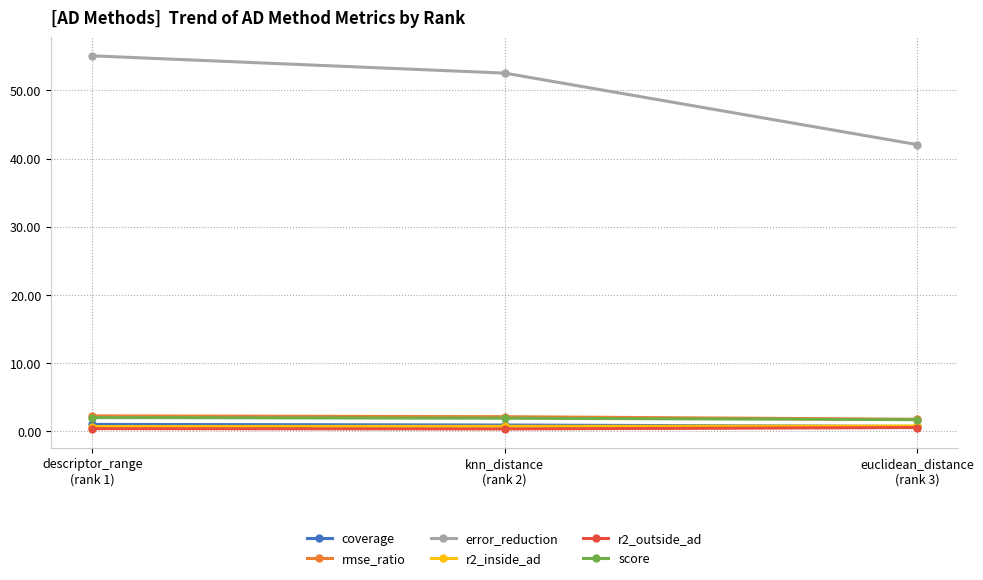

At how many categories does at least one series exceed 8?

3